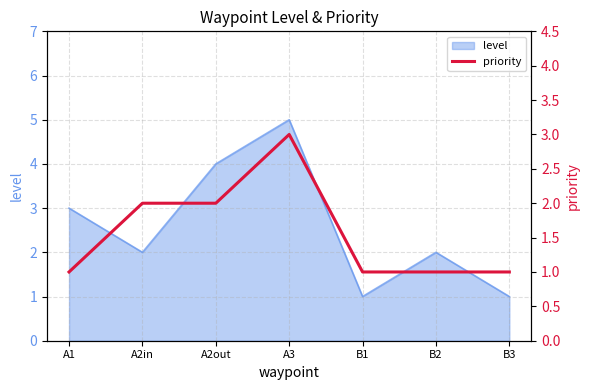

The value of level at A2in is 2. True or false?

True